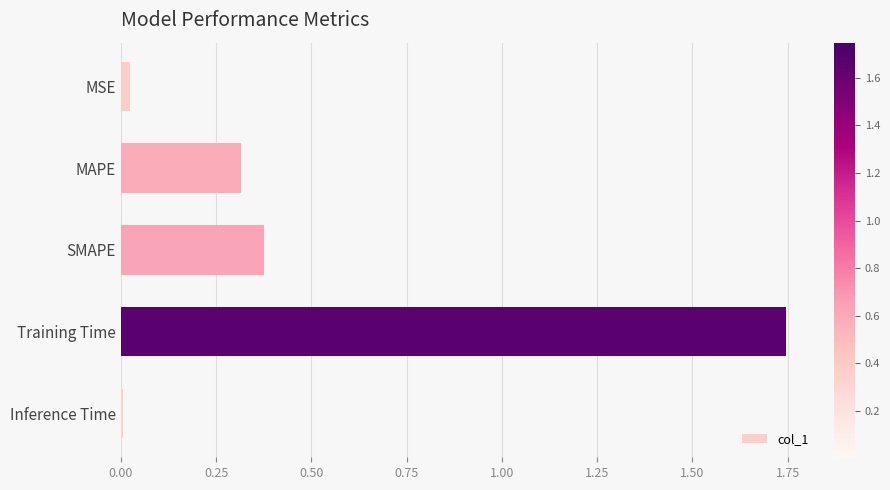

Are the bars horizontal?

Yes